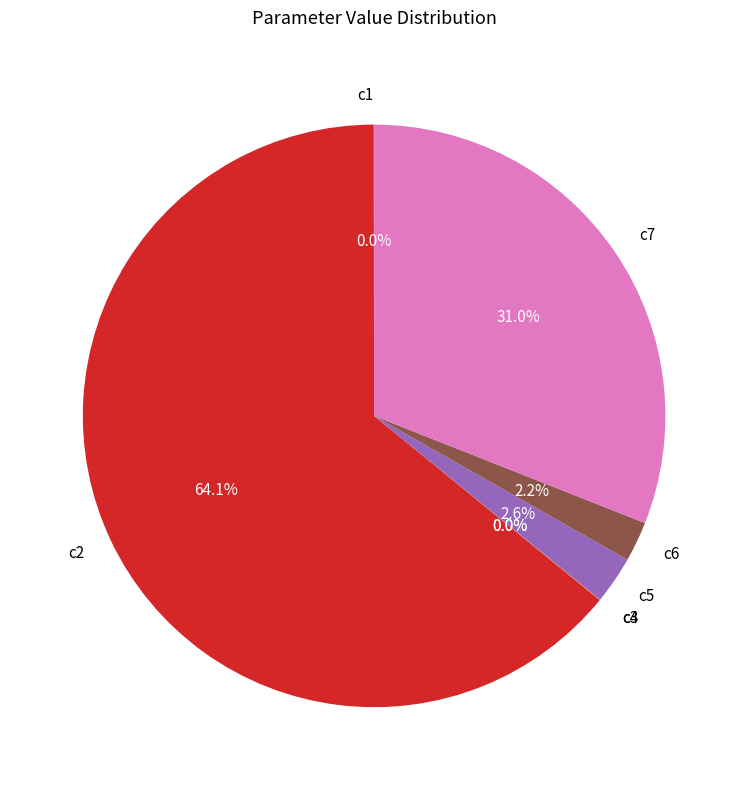

Which slice represents more than half of the pie?

c2